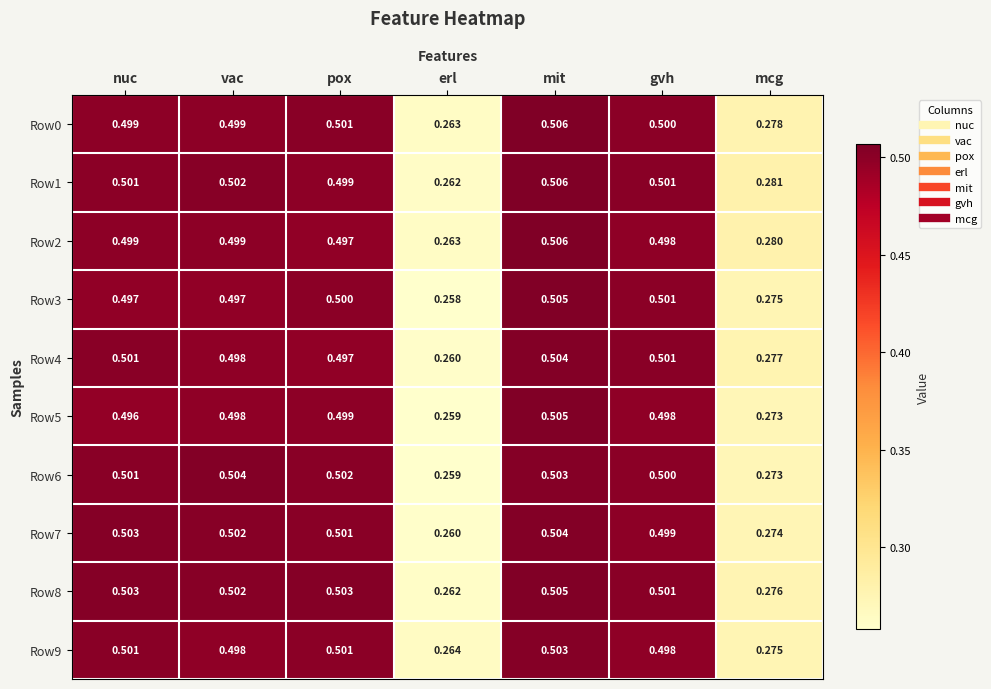

At which category does the chart reach its minimum across all series?

erl